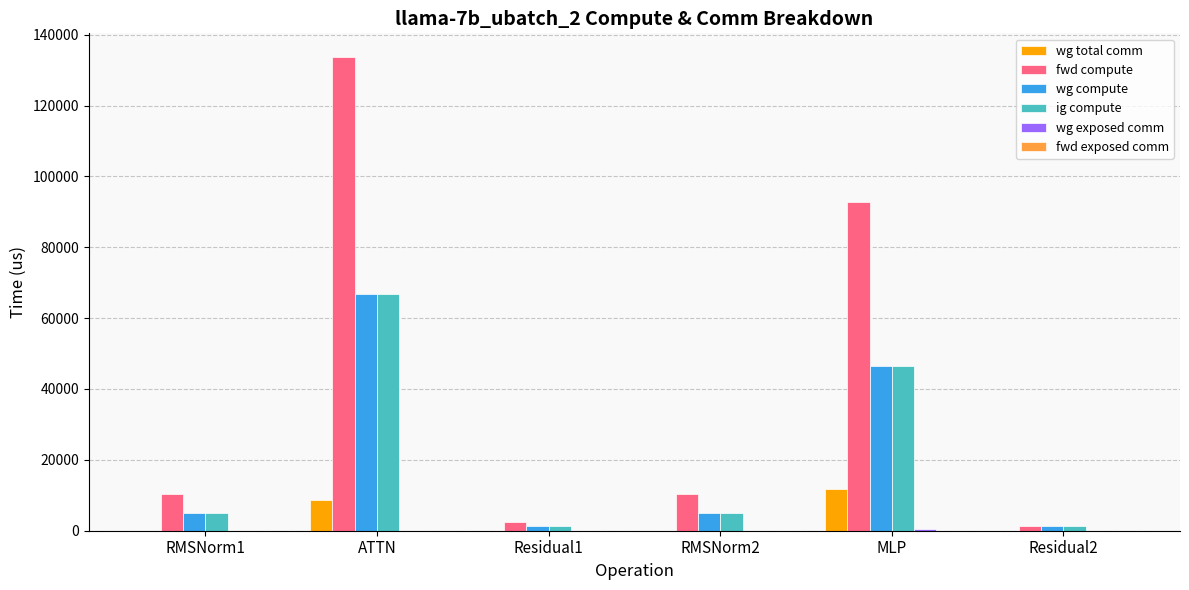

True or false: fwd compute has a value of 133689.3 at ATTN.

True